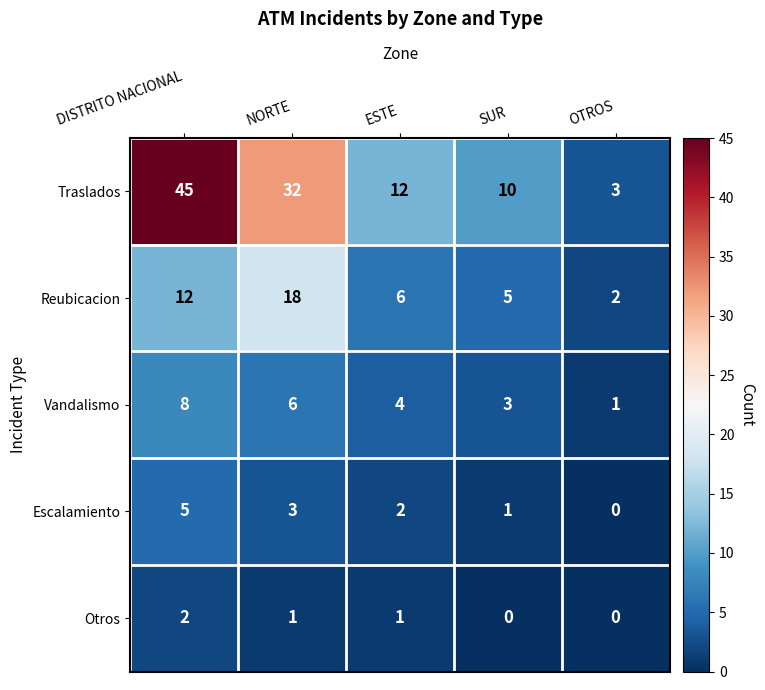

Reading right to left, extract all data points from this chart.

Traslados: OTROS=3	SUR=10	ESTE=12	NORTE=32	DISTRITO NACIONAL=45
Reubicacion: OTROS=2	SUR=5	ESTE=6	NORTE=18	DISTRITO NACIONAL=12
Vandalismo: OTROS=1	SUR=3	ESTE=4	NORTE=6	DISTRITO NACIONAL=8
Escalamiento: OTROS=0	SUR=1	ESTE=2	NORTE=3	DISTRITO NACIONAL=5
Otros: OTROS=0	SUR=0	ESTE=1	NORTE=1	DISTRITO NACIONAL=2